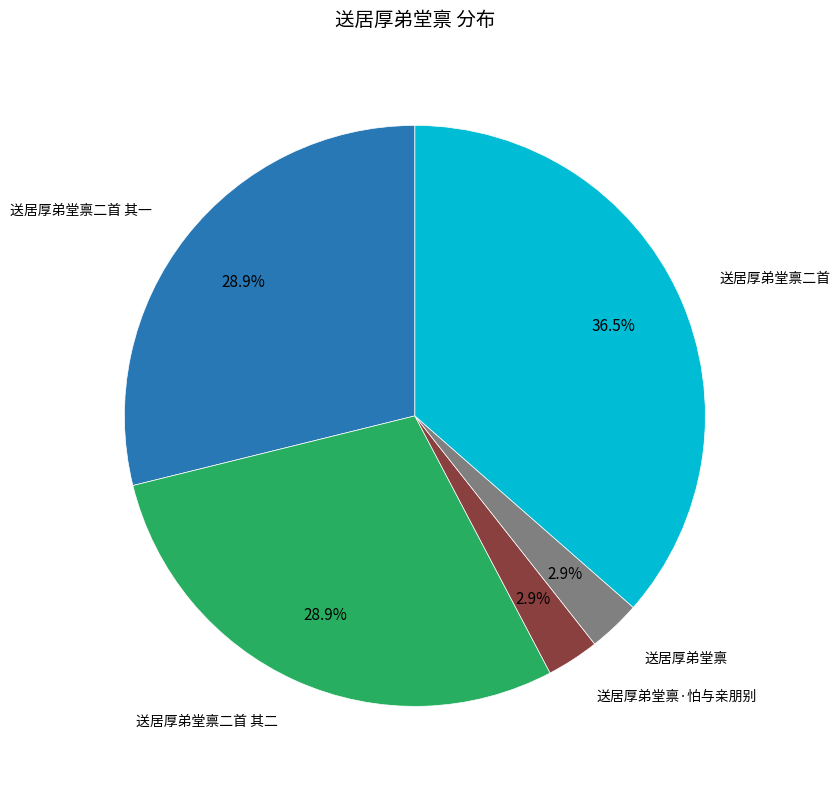

How many segments does this pie chart have?

5